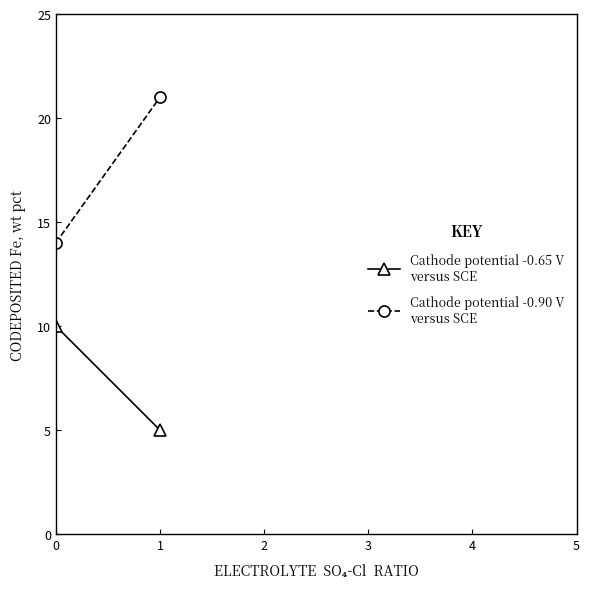

Is it true that Cathode potential -0.65 V
versus SCE equals 7 at 1?

False